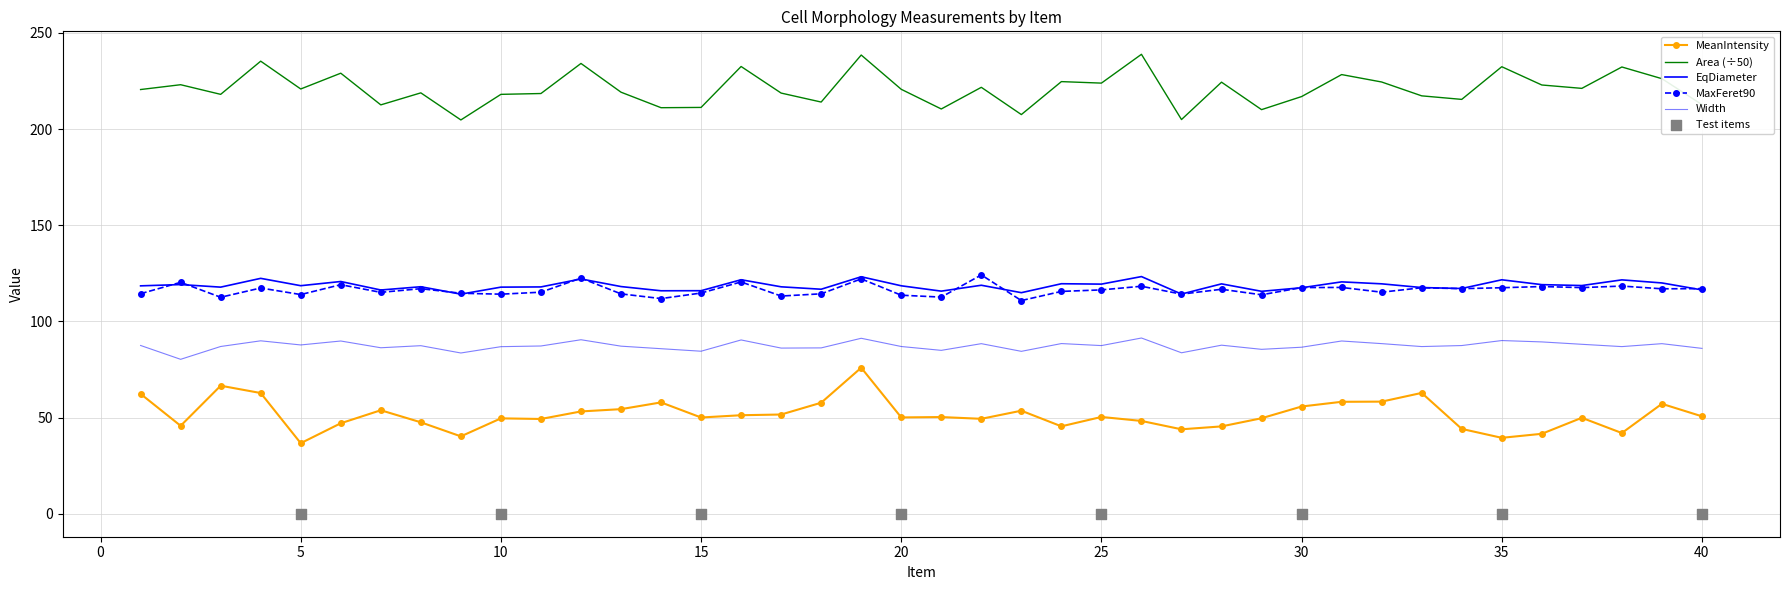

Which series has the largest Y range (max minus min)?

MeanIntensity